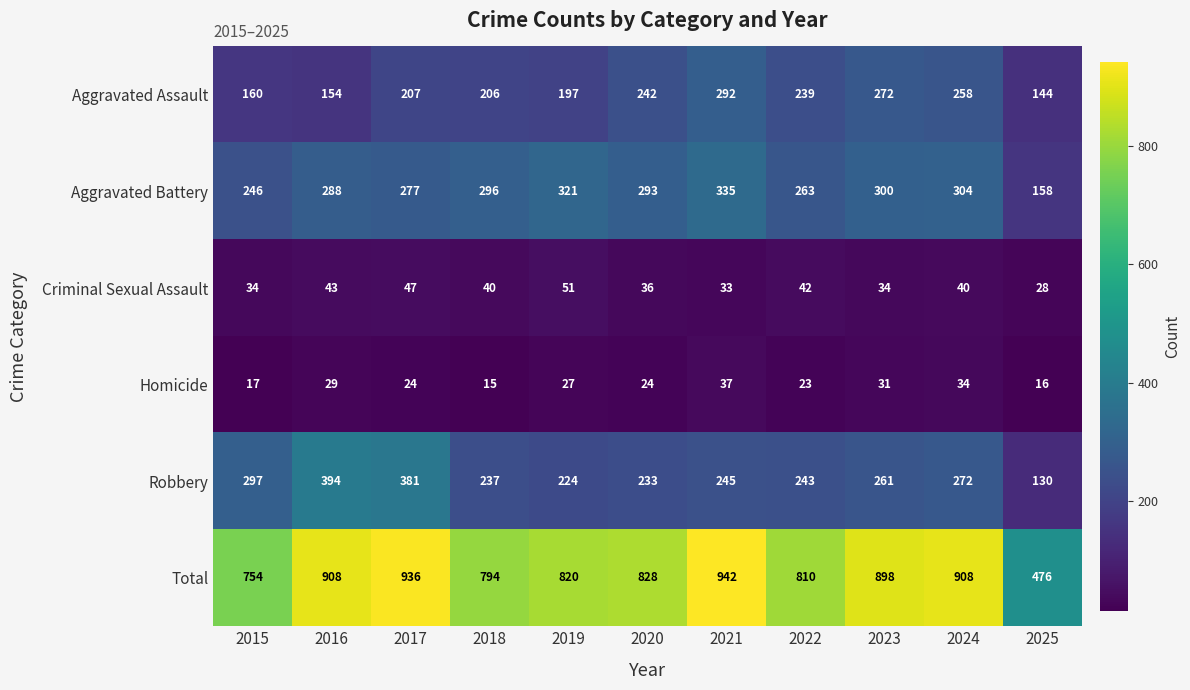

Which series has the widest spread of values?

Total